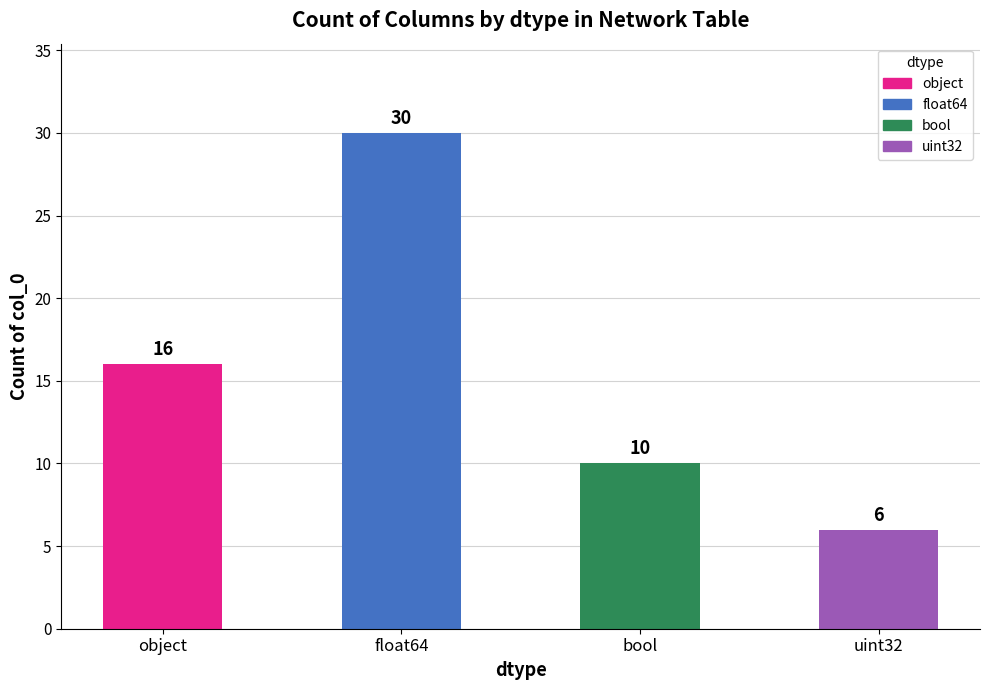

Reading left to right, transcribe all the data shown in this chart.

object=16	float64=30	bool=10	uint32=6